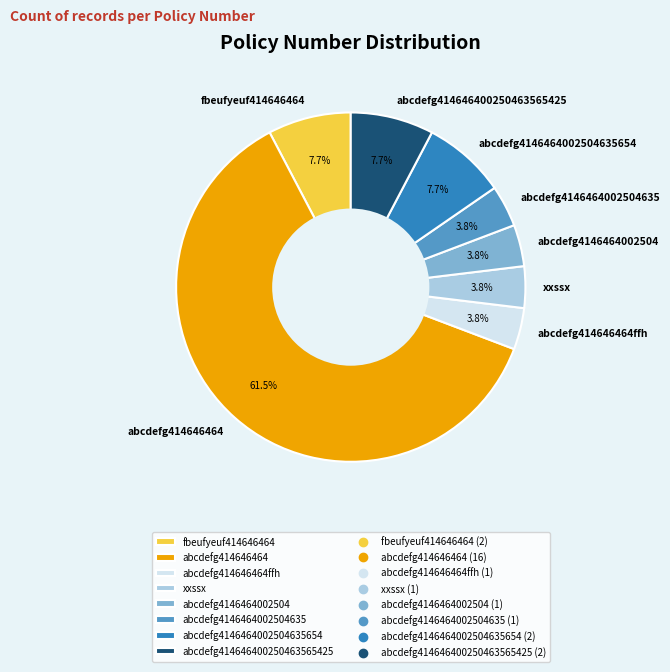

What percentage is NOT represented by abcdefg4146464002504635?

96.2%